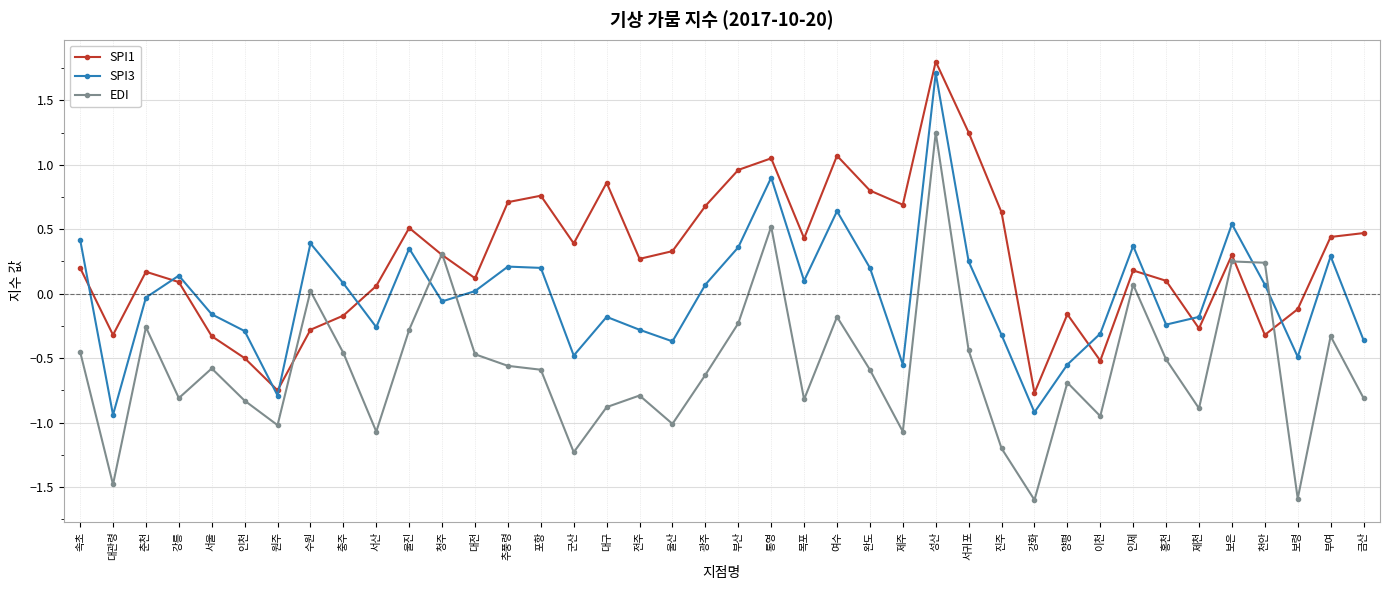

At how many categories does at least one series exceed 0?

31